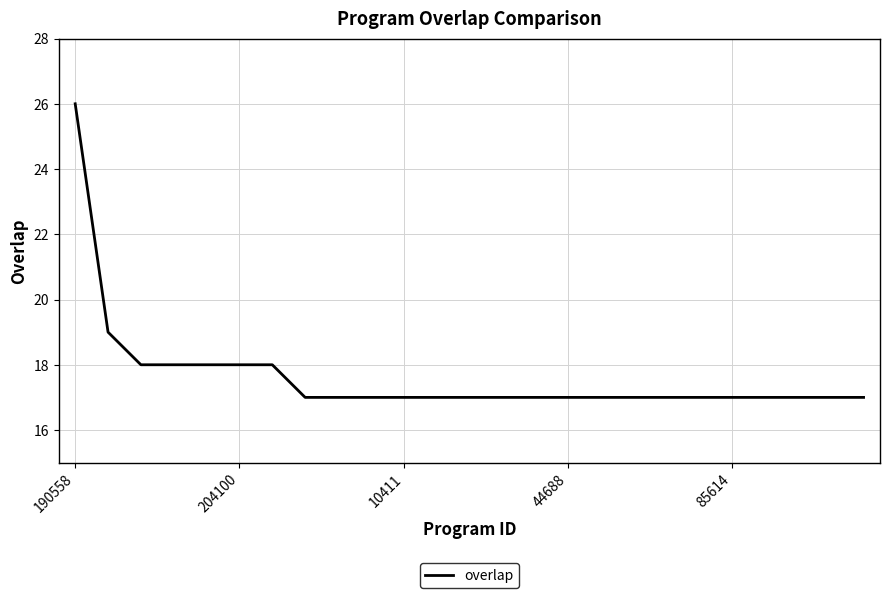

What is the difference between the maximum and minimum values?

9